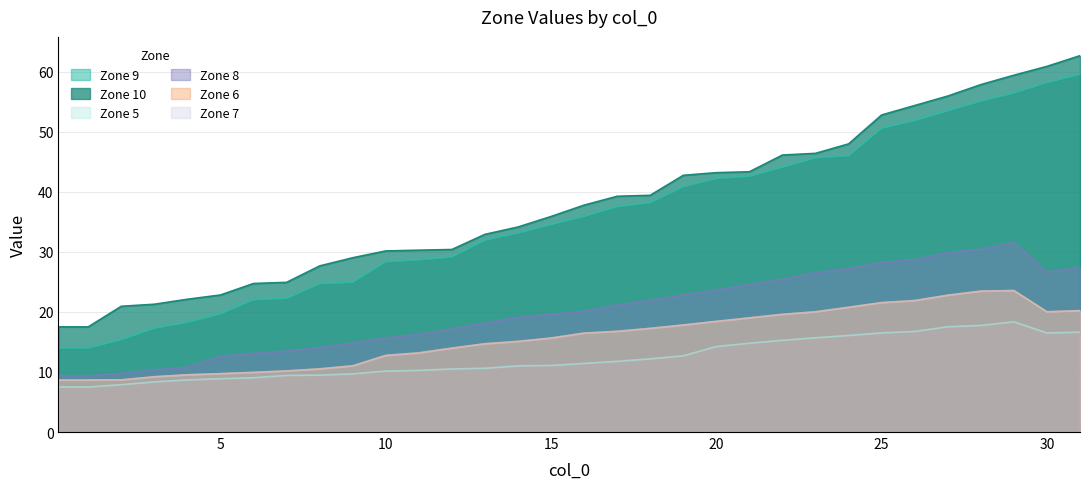

What value does the Zone 9 series have at 25?

50.6